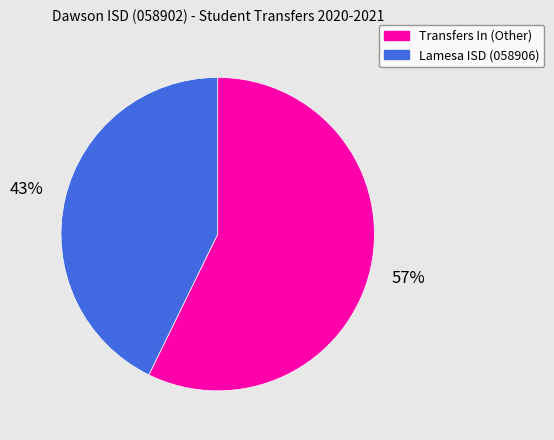

What is the largest slice in the pie chart?

Transfers In (Other)